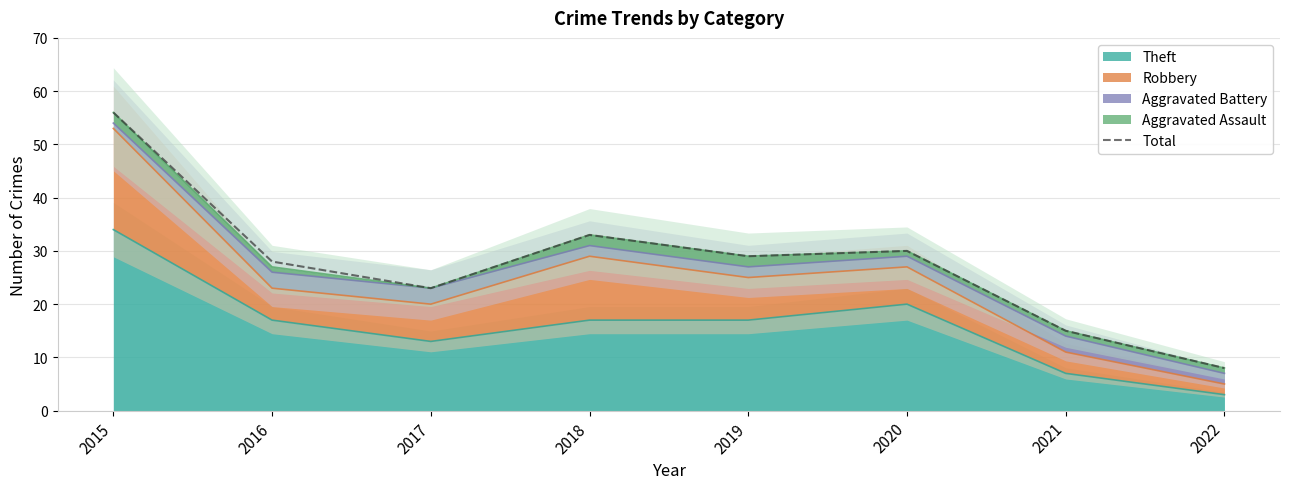

What is the sum of all values?

222